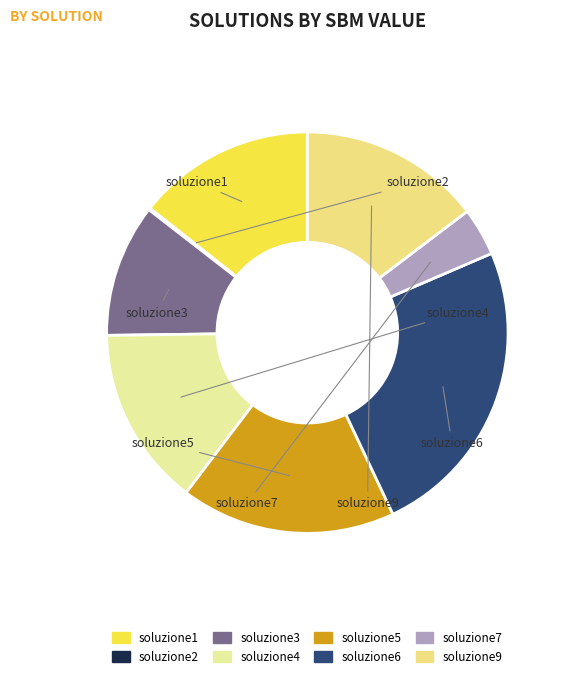

Which has a higher value, soluzione1 or soluzione7?

soluzione1